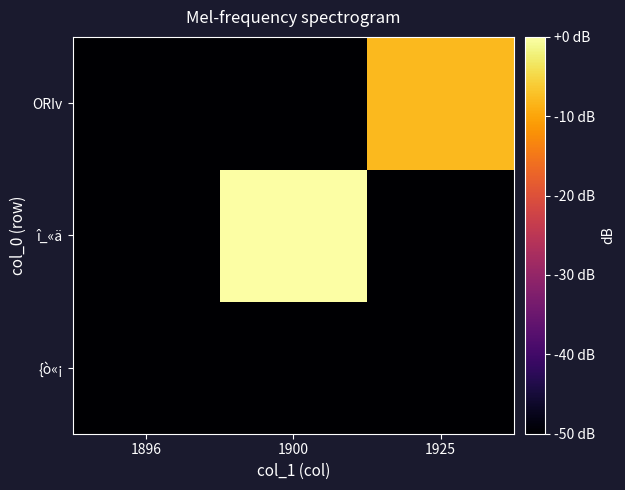

Reading right to left, transcribe all the data shown in this chart.

{ò«¡: 1925=-50.0	1900=-50.0	1896=-50.0
î_«ä: 1925=-50.0	1900=0.0	1896=-50.0
ORIv: 1925=-8.0	1900=-50.0	1896=-50.0